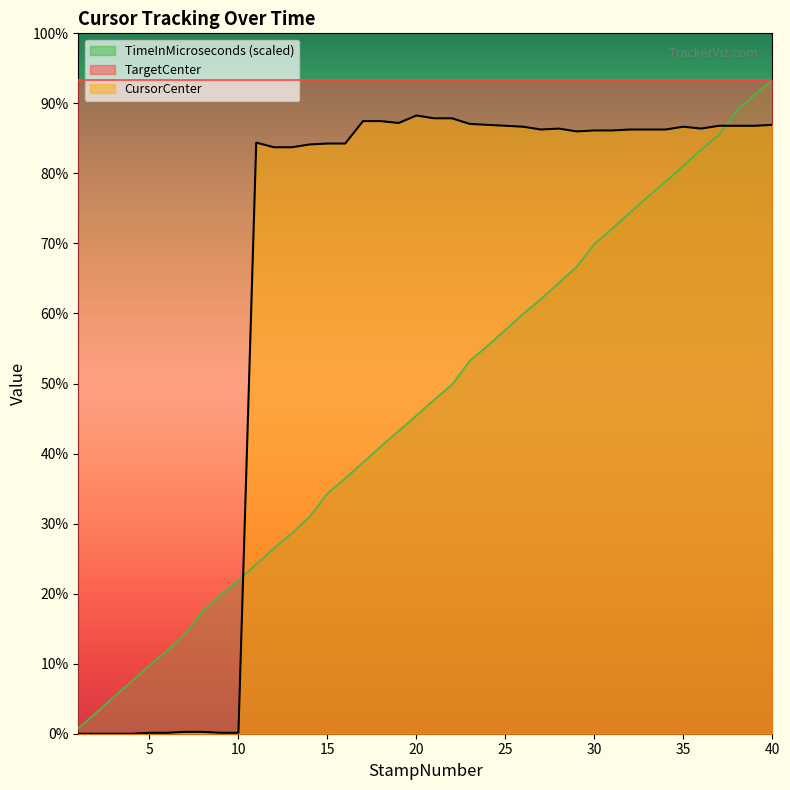

Which series has the largest range (max minus min)?

TimeInMicroseconds (scaled)